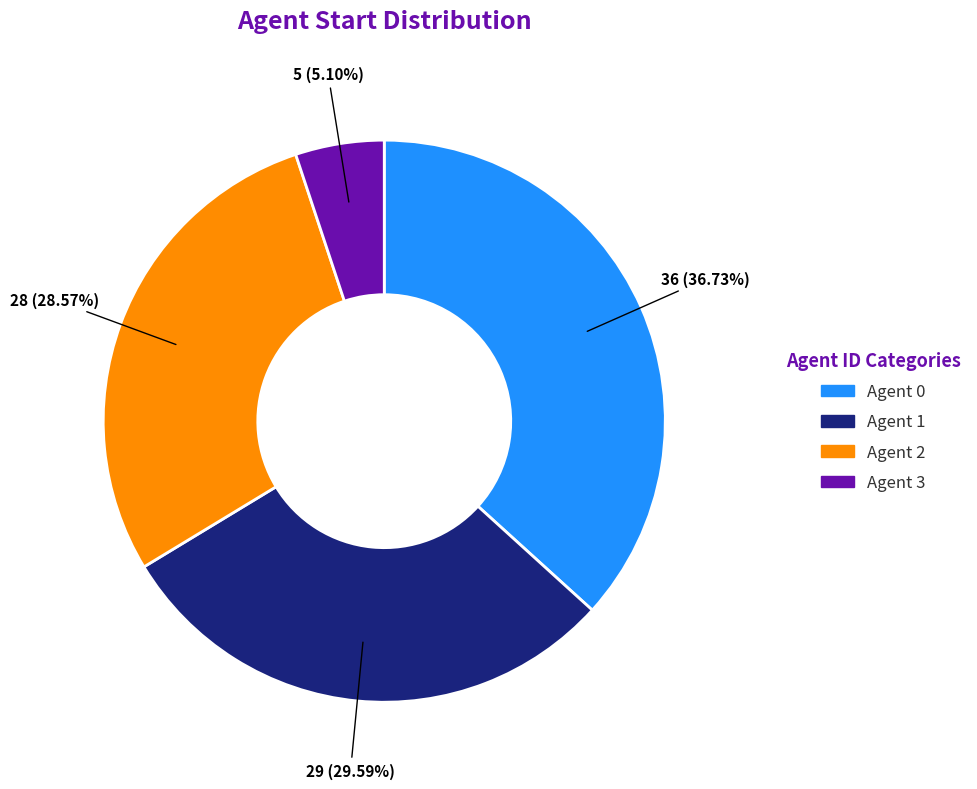

Does any single category account for the majority?

No